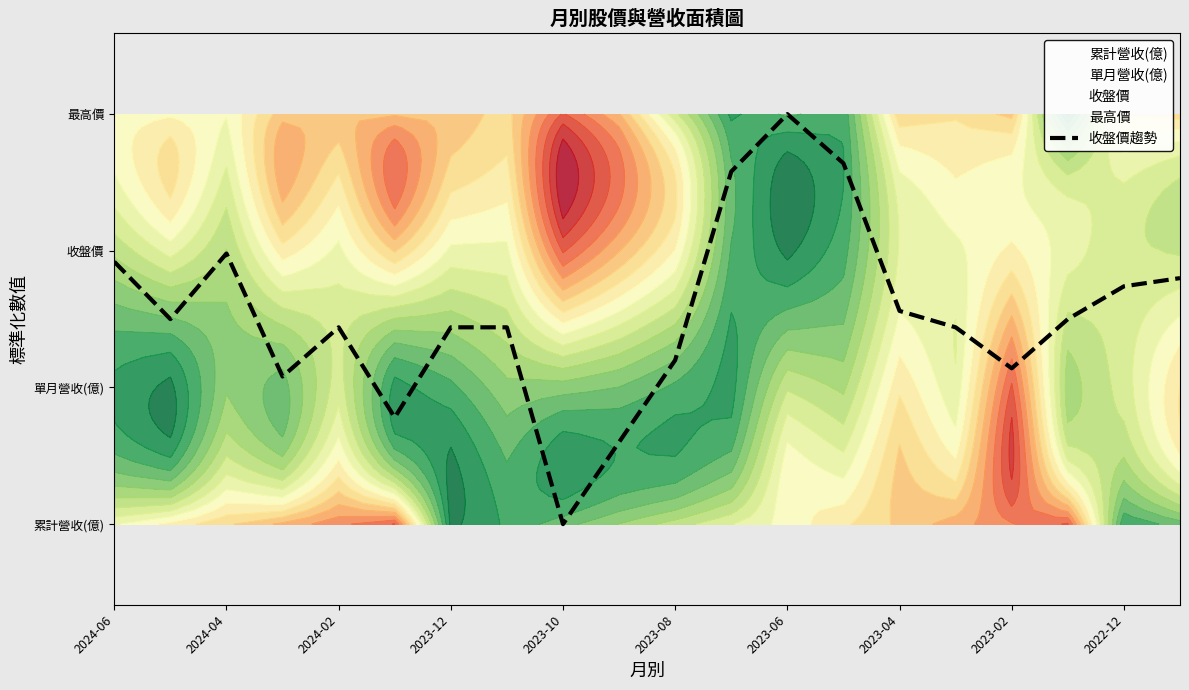

The 收盤價 series shows 2.1 at 2023-06. True or false?

False